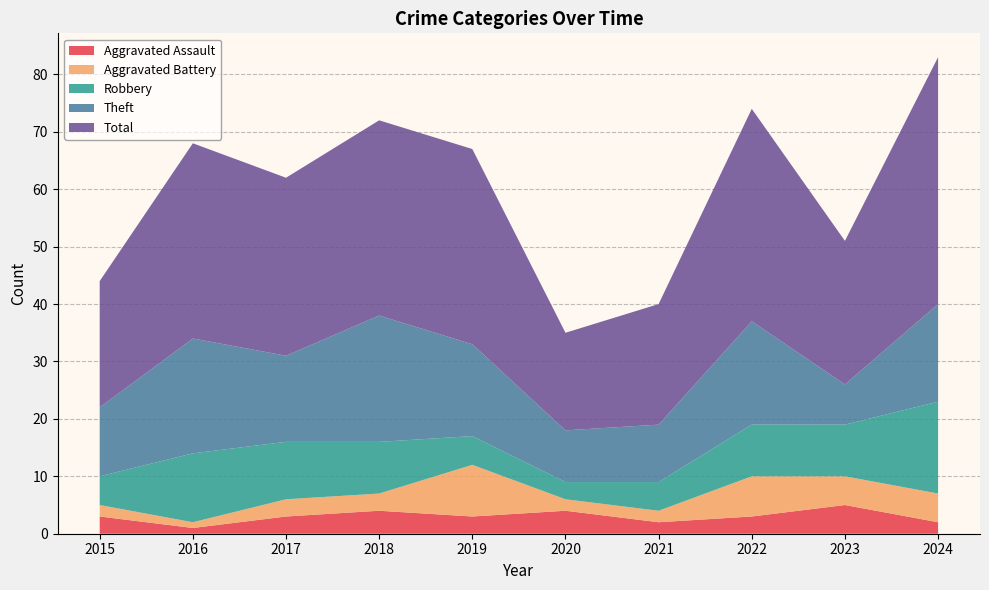

Reading left to right, extract all data points from this chart.

Aggravated Assault: 2015=3	2016=1	2017=3	2018=4	2019=3	2020=4	2021=2	2022=3	2023=5	2024=2
Aggravated Battery: 2015=2	2016=1	2017=3	2018=3	2019=9	2020=2	2021=2	2022=7	2023=5	2024=5
Robbery: 2015=5	2016=12	2017=10	2018=9	2019=5	2020=3	2021=5	2022=9	2023=9	2024=16
Theft: 2015=12	2016=20	2017=15	2018=22	2019=16	2020=9	2021=10	2022=18	2023=7	2024=17
Total: 2015=22	2016=34	2017=31	2018=34	2019=34	2020=17	2021=21	2022=37	2023=25	2024=43